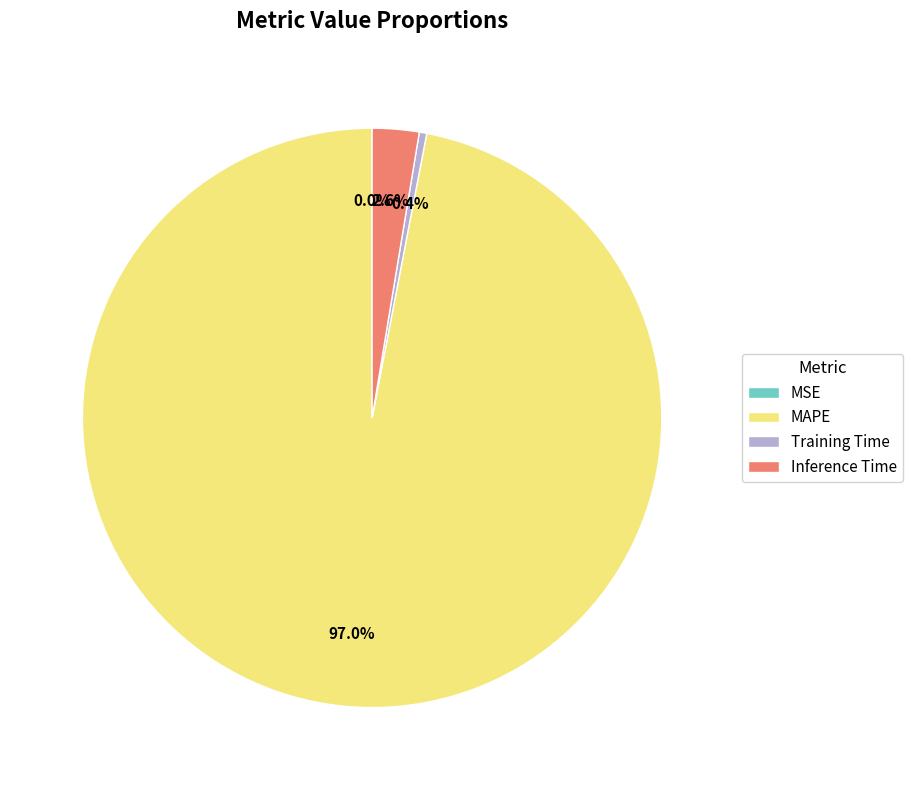

What is the majority slice?

MAPE